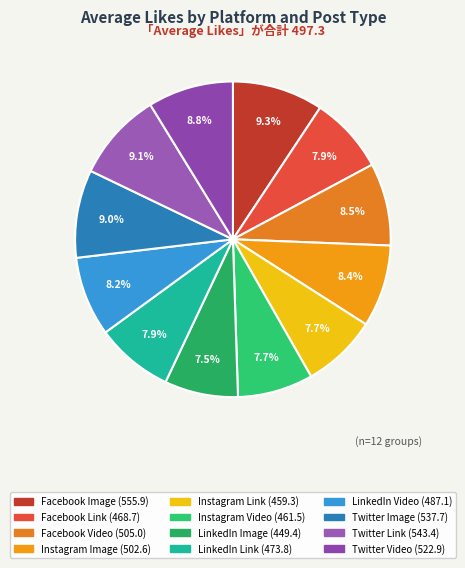

True or false: Twitter Video accounts for 4% of the total.

False